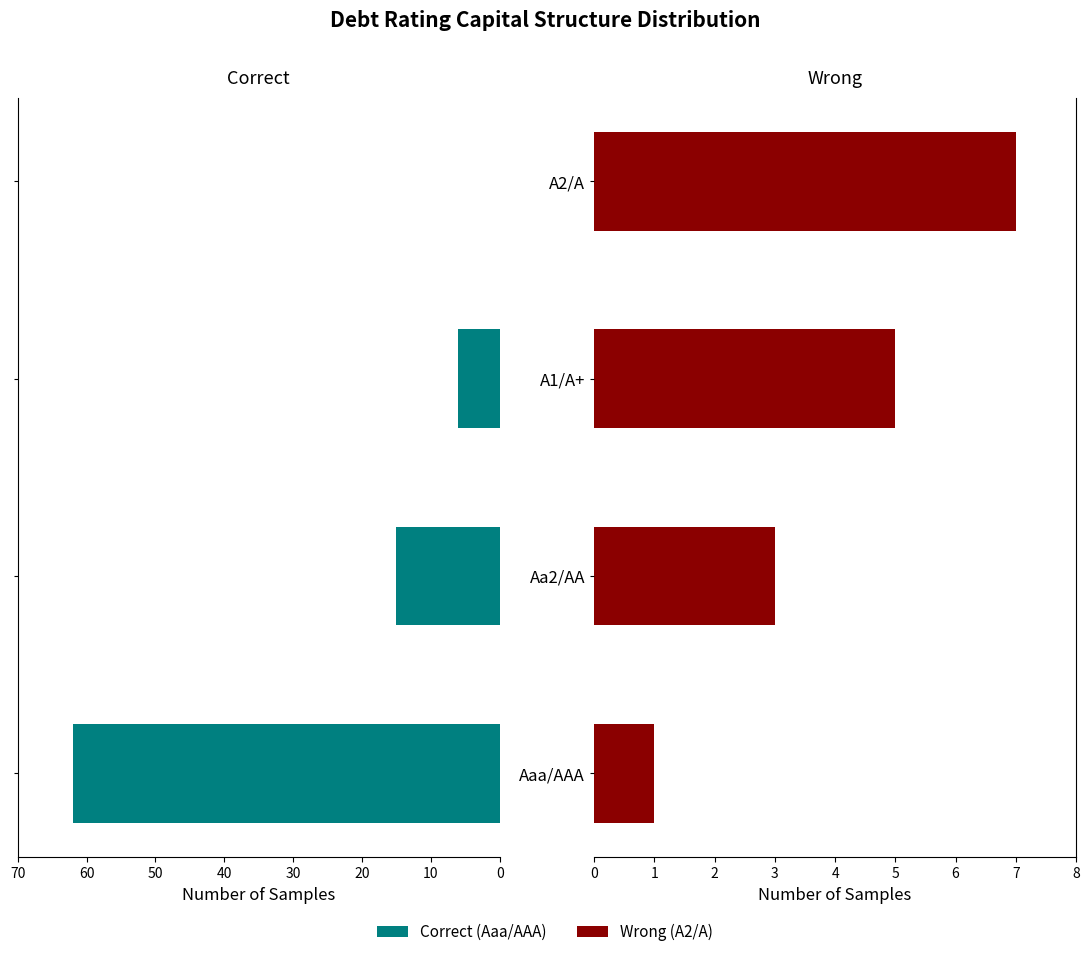

Are the bars grouped side by side (vs. stacked)?

Yes